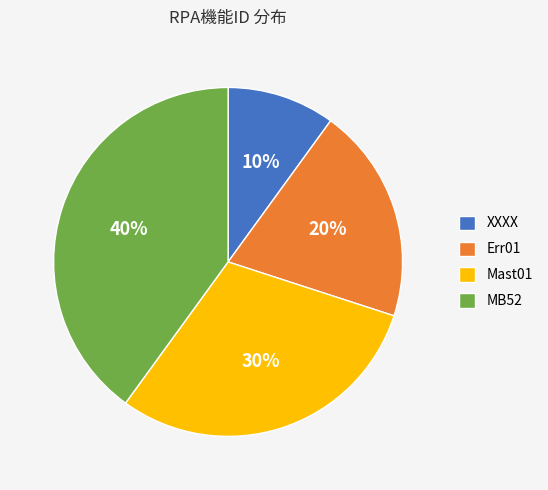

The Mast01 slice represents 23% of the pie. True or false?

False